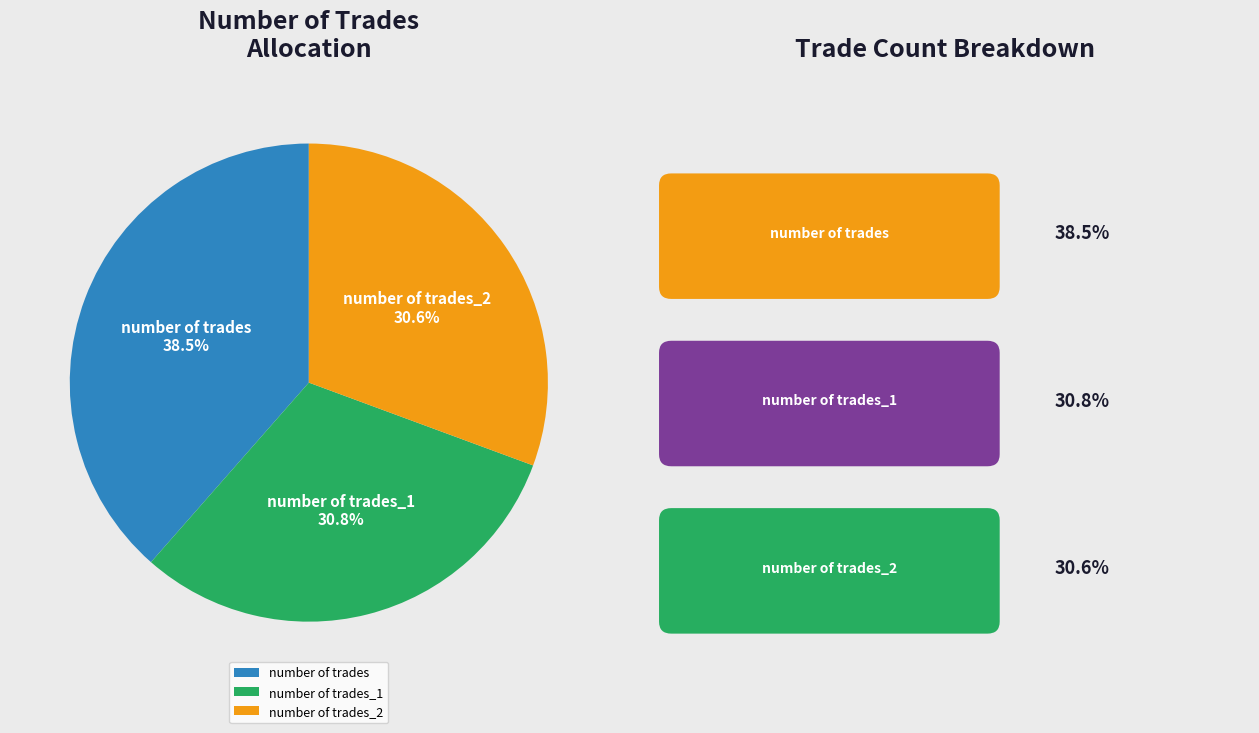

To the nearest percent, what is the difference between the largest and smallest slice percentages?

8%